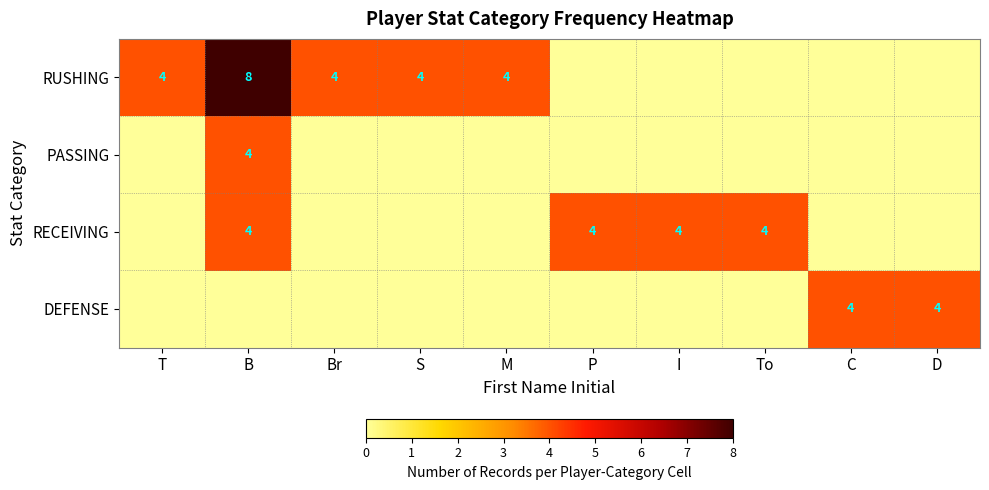

At which category is the sum across all series the highest?

B